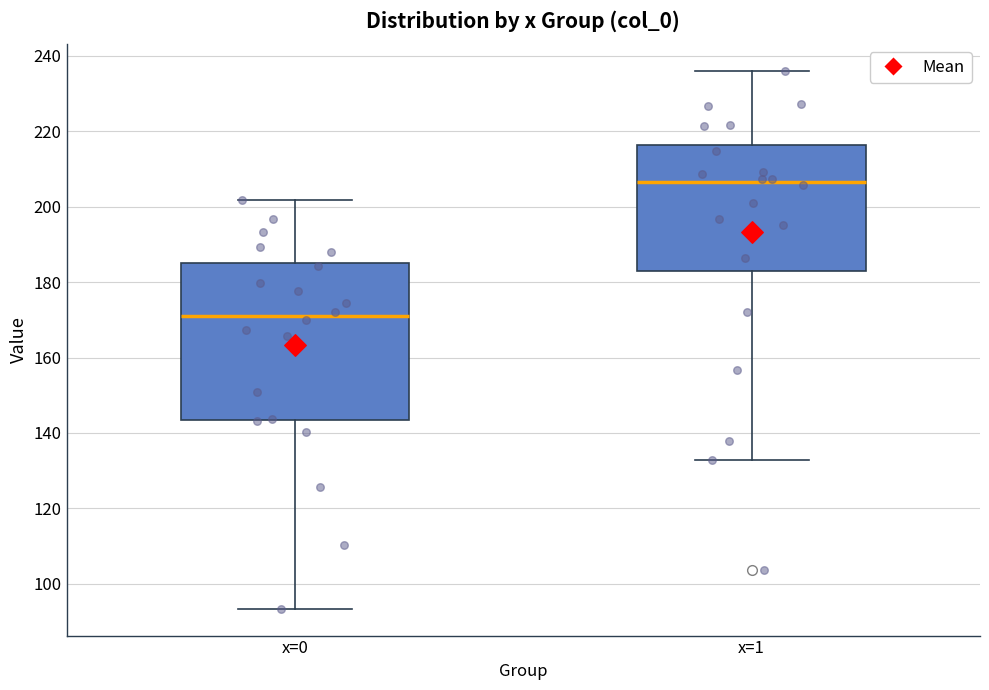

Which box has the lowest median line?

x=0